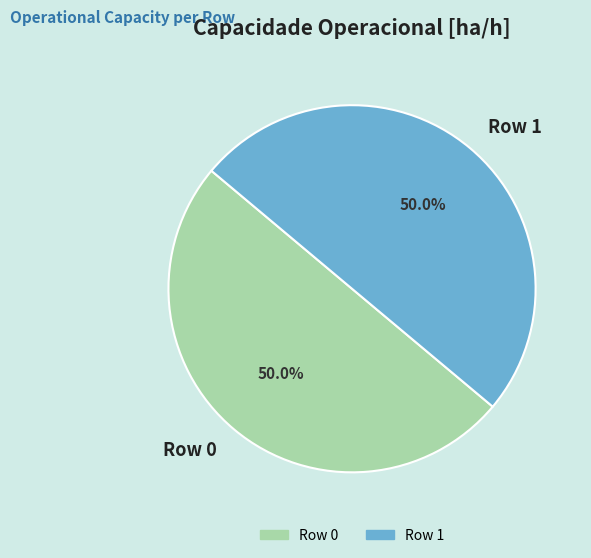

Do Row 0 and Row 1 together represent more than half of the pie?

Yes